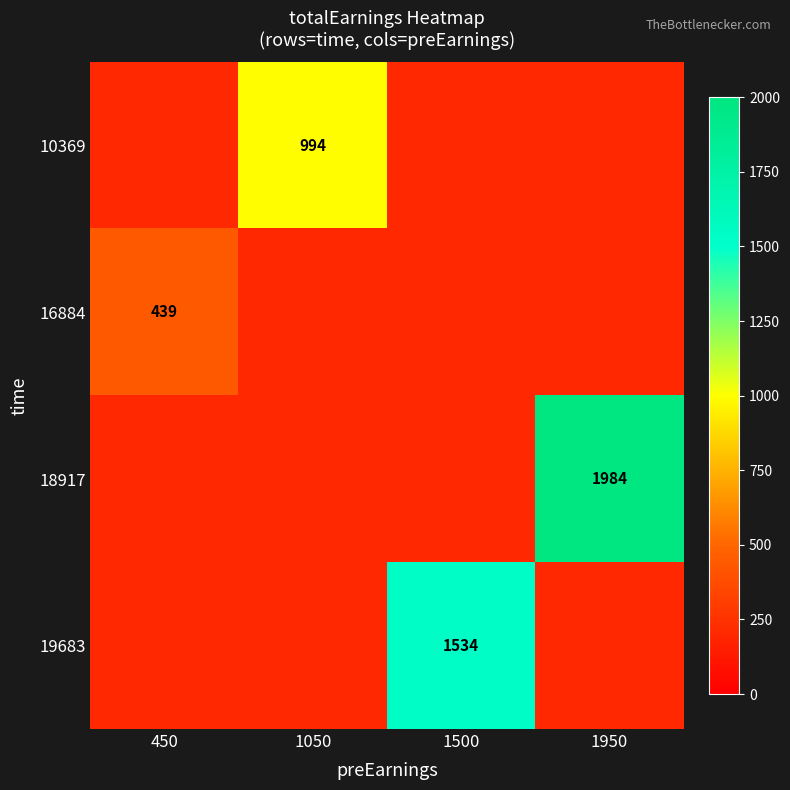

List the series in order of their peak value, highest first.

18917, 19683, 10369, 16884